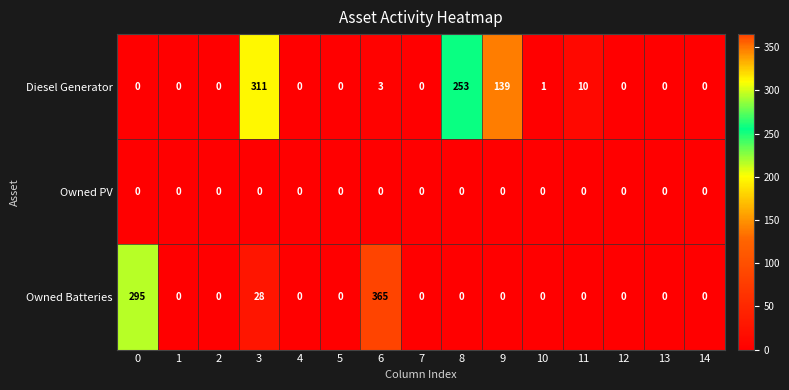

What is the spread (max minus min) of values at 10?

1